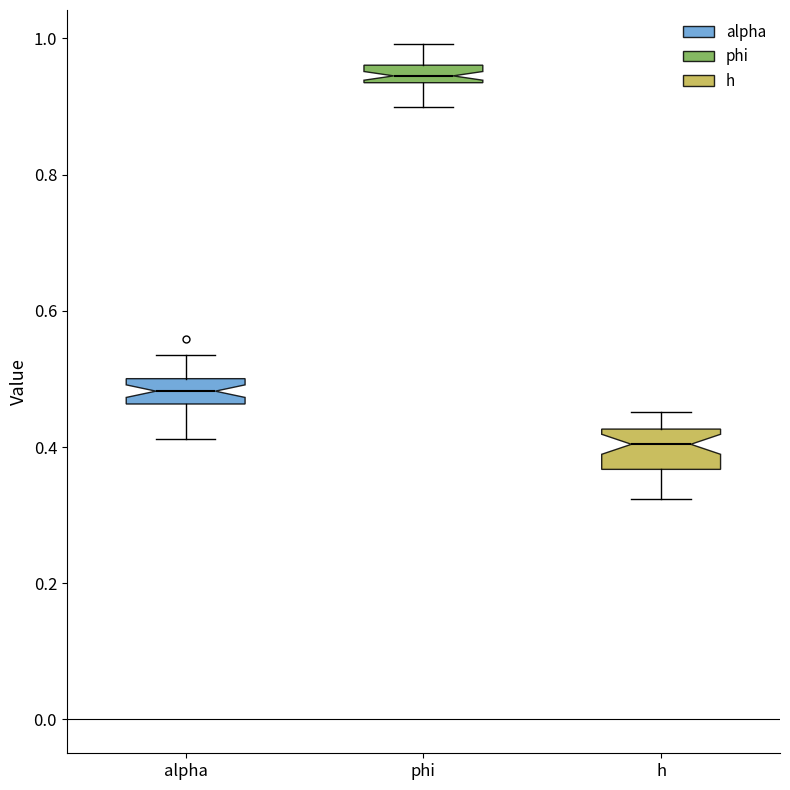

Which box is the tallest, from its lower edge to its upper edge?

h